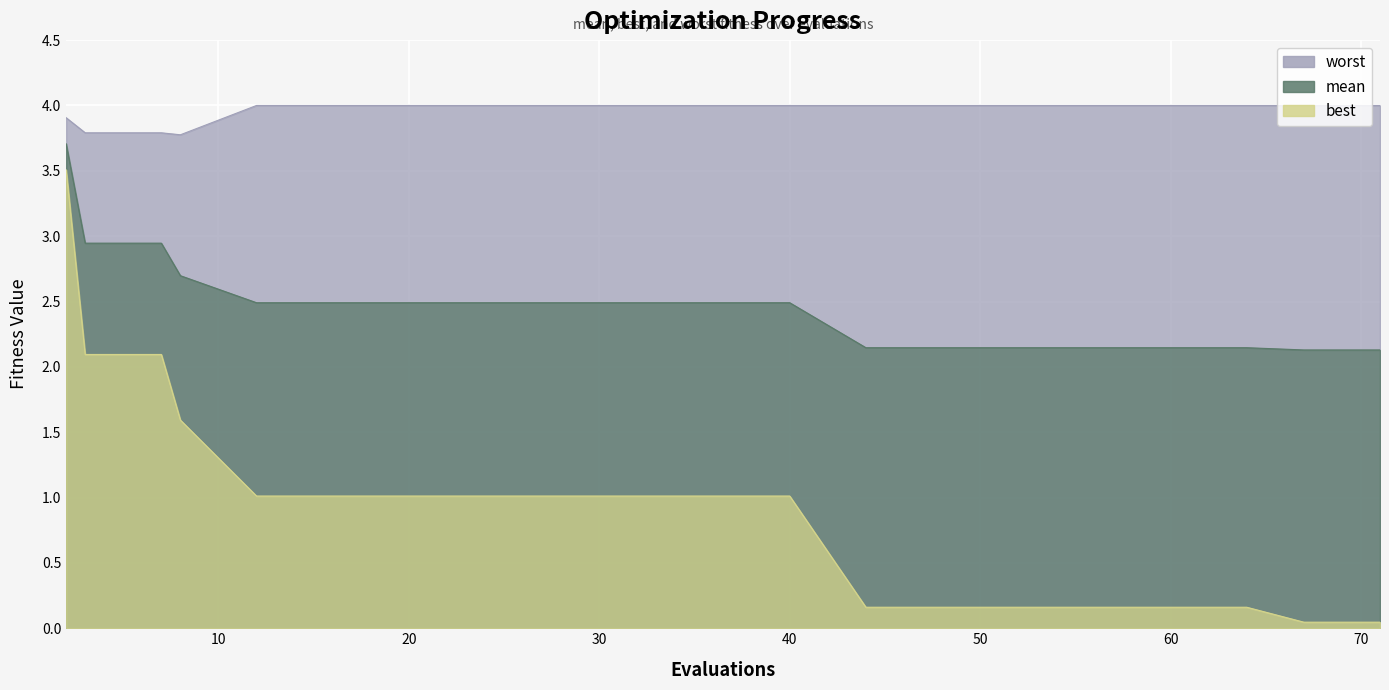

Count the number of categories in the chart.

20